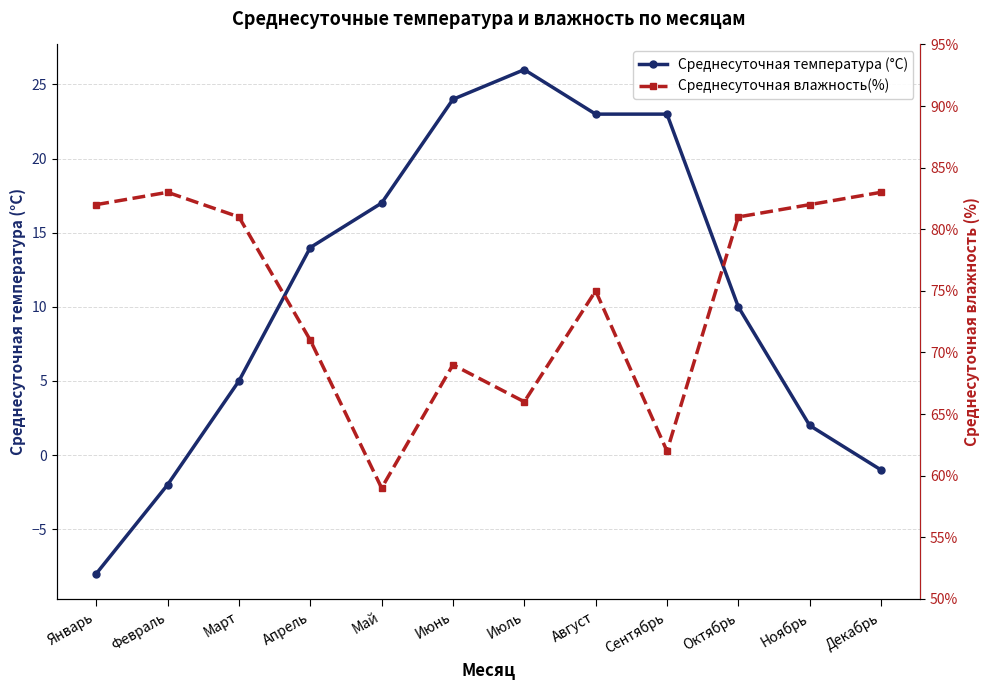

What position from the right is Октябрь?

3